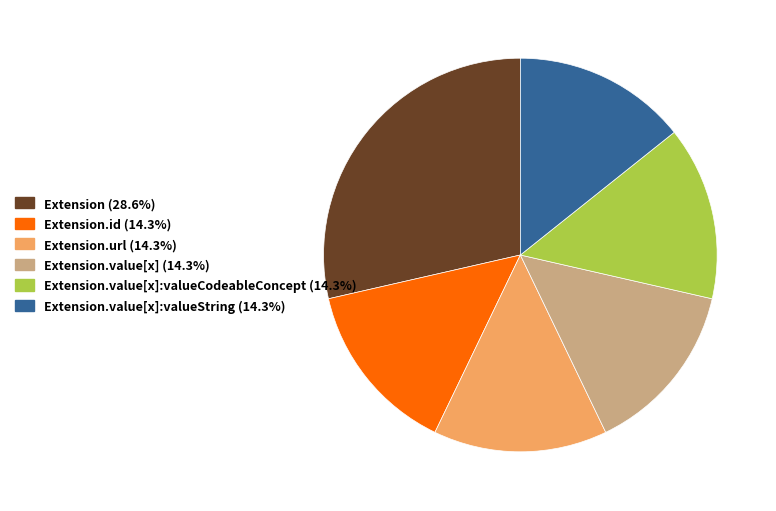

Is there any slice that represents more than half of the pie?

No